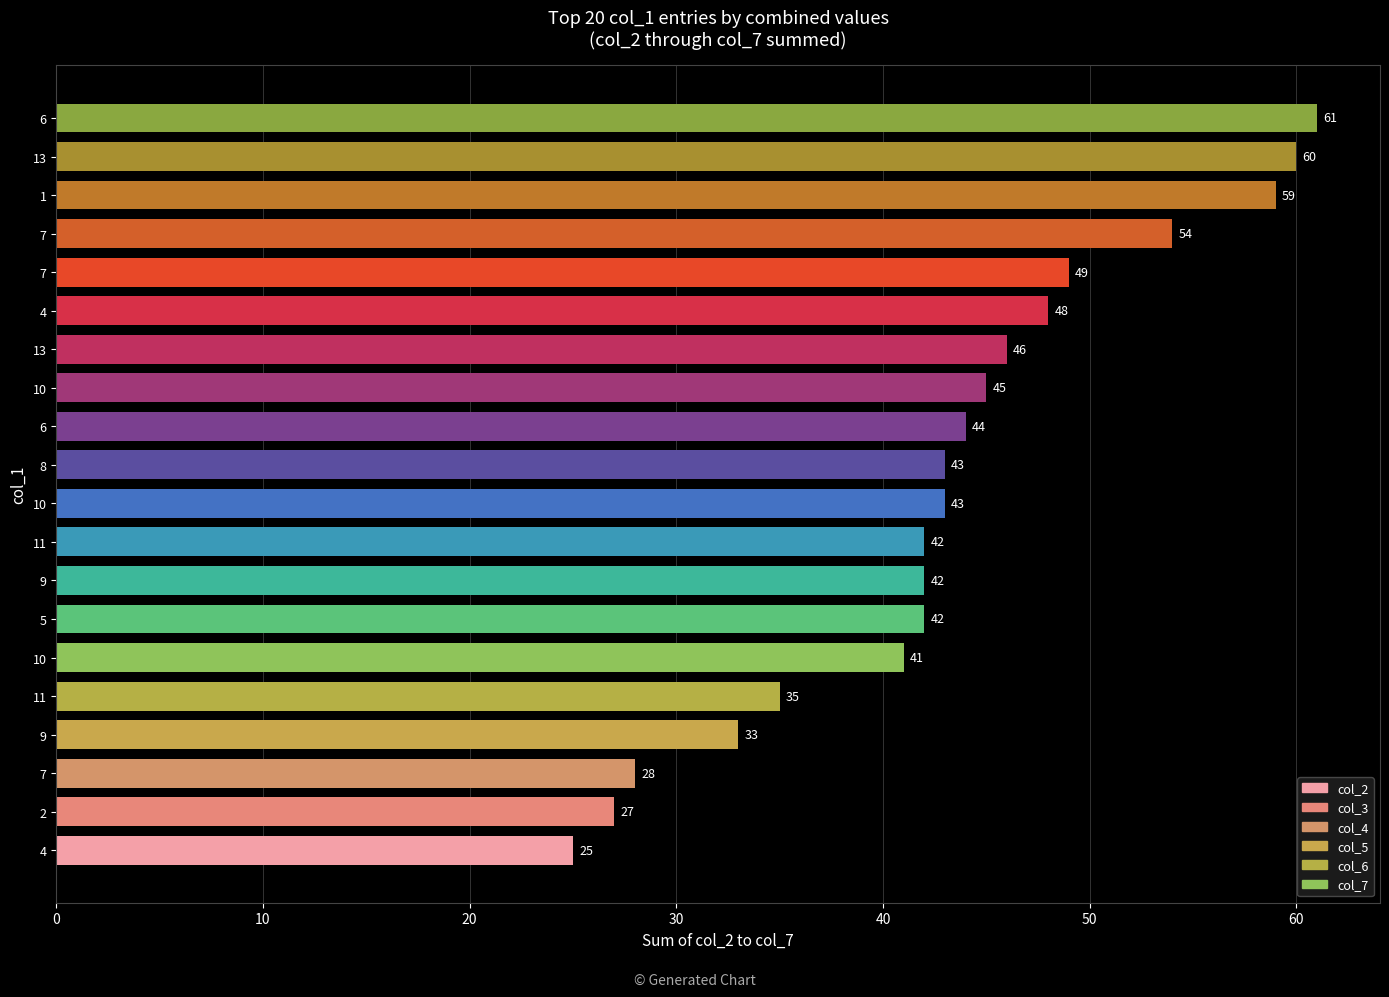

How many values are below 43?

9